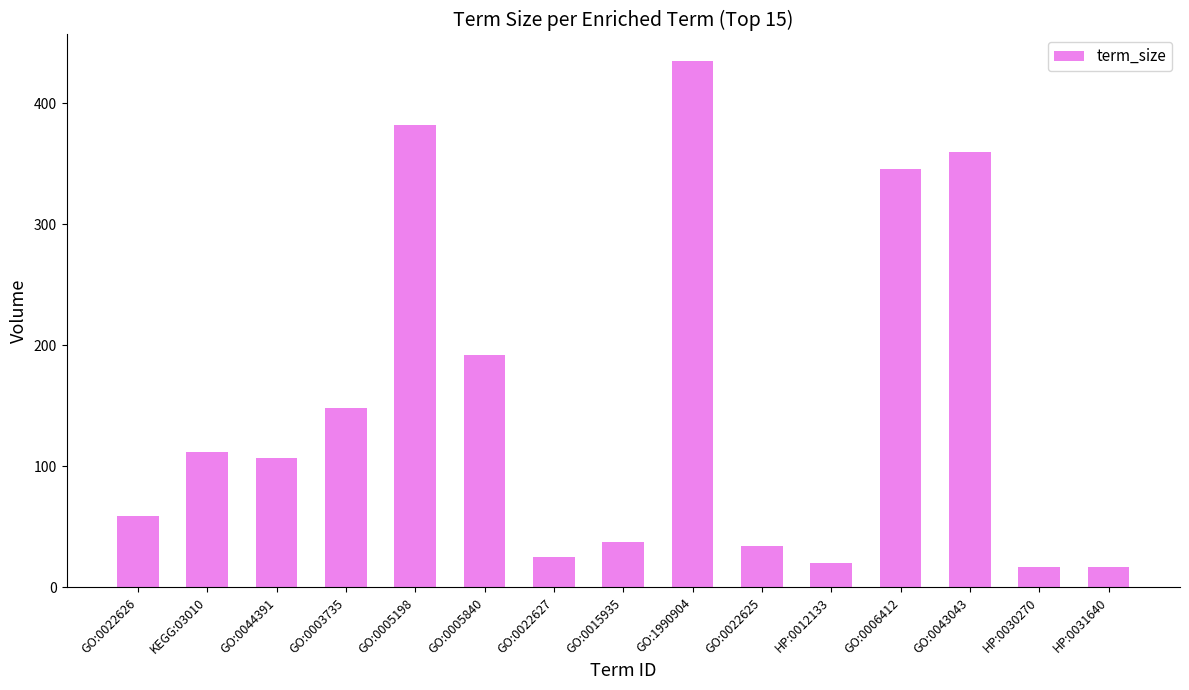

How many data points does each series have?

15